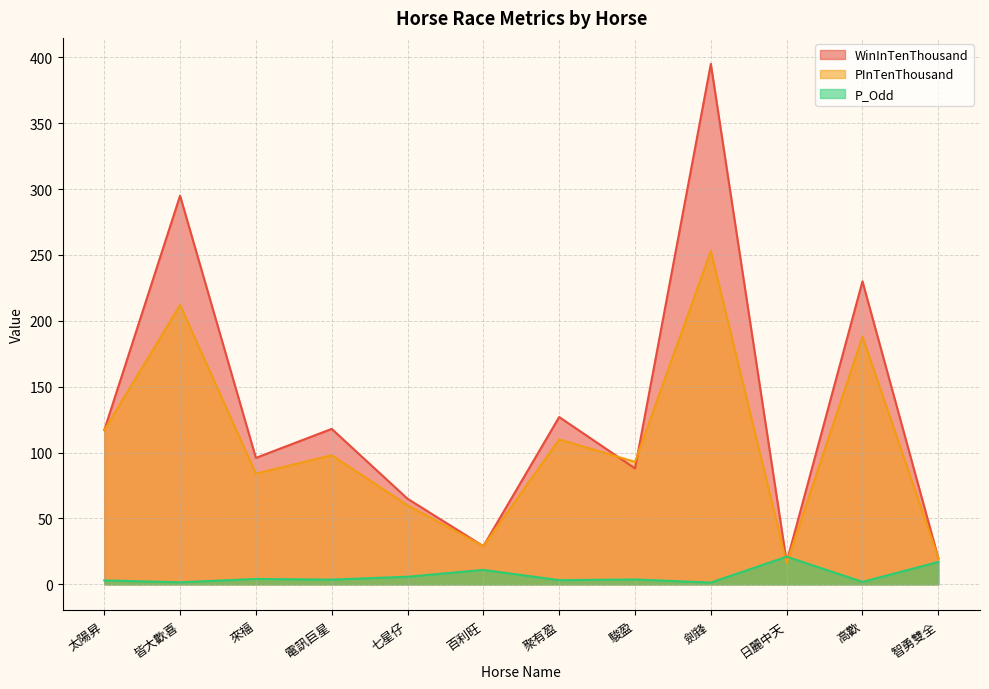

Reading left to right, list all the values displayed in this chart.

WinInTenThousand: 太陽昇=117.0	皆大歡喜=295.0	來福=96.0	電訊巨星=118.0	七星仔=65.0	百利旺=29.0	聚有盈=127.0	駿盈=88.0	劍鋒=395.0	日麗中天=17.0	高歡=230.0	智勇雙全=20.0
PInTenThousand: 太陽昇=117.0	皆大歡喜=212.0	來福=84.0	電訊巨星=98.0	七星仔=60.0	百利旺=29.0	聚有盈=110.0	駿盈=93.0	劍鋒=253.0	日麗中天=16.0	高歡=188.0	智勇雙全=20.0
P_Odd: 太陽昇=3.0	皆大歡喜=1.6	來福=4.1	電訊巨星=3.6	七星仔=5.8	百利旺=11.0	聚有盈=3.2	駿盈=3.7	劍鋒=1.4	日麗中天=21.0	高歡=1.9	智勇雙全=17.0